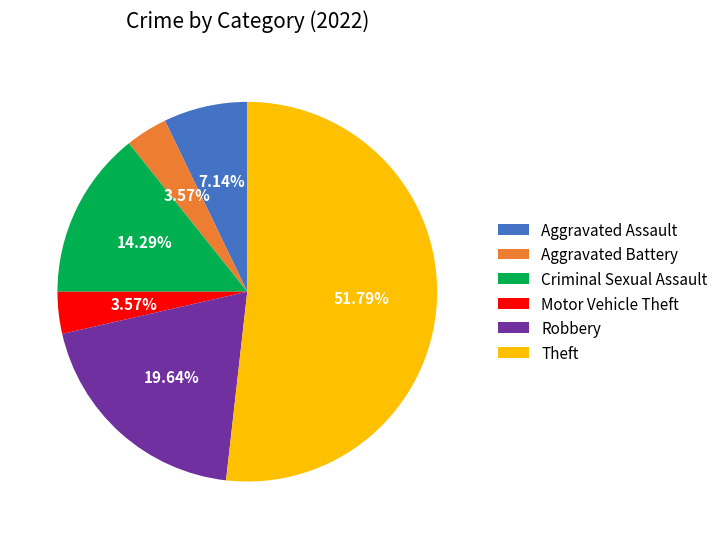

What percentage is the Theft slice, to the nearest percent?

52%